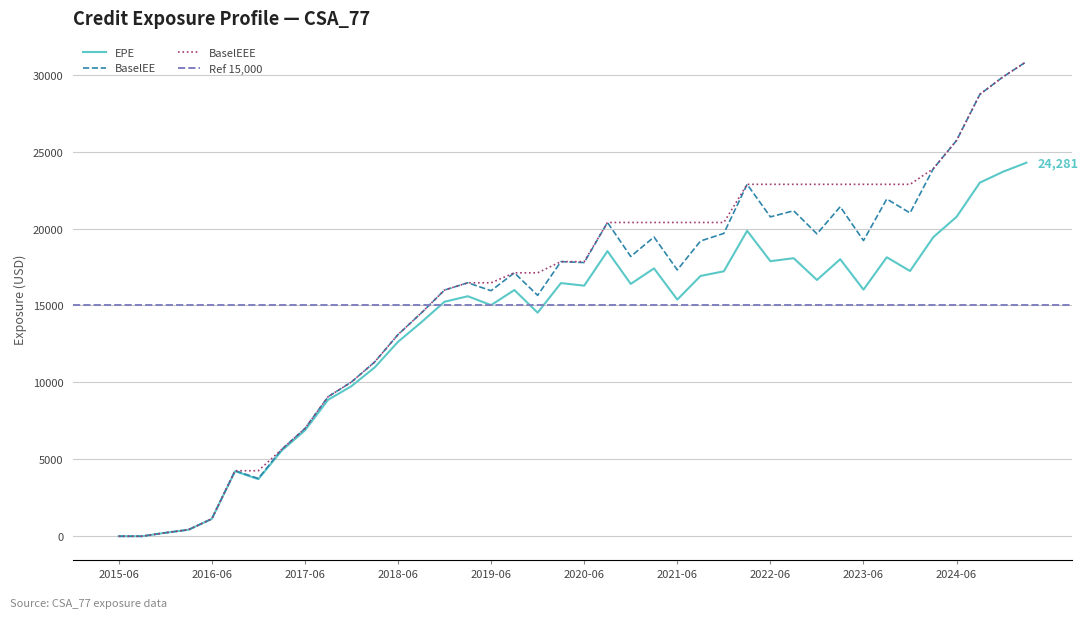

What is the difference between the BaselEEE values at 2016-06-30 and 2015-12-31?

907.3